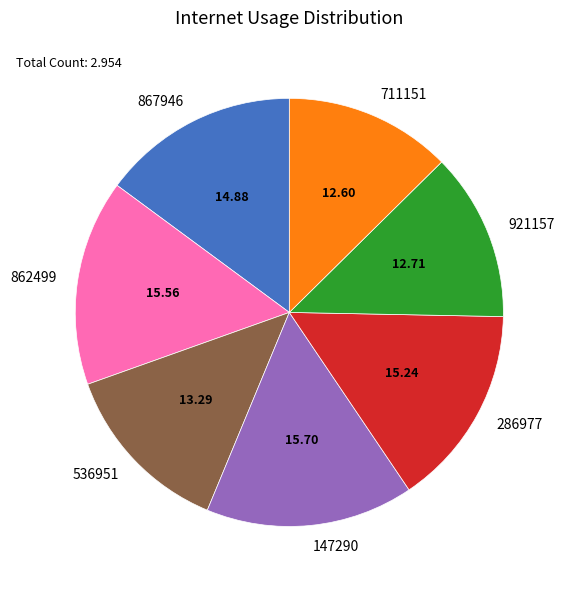

Does 867946 account for over 50% of the chart?

No